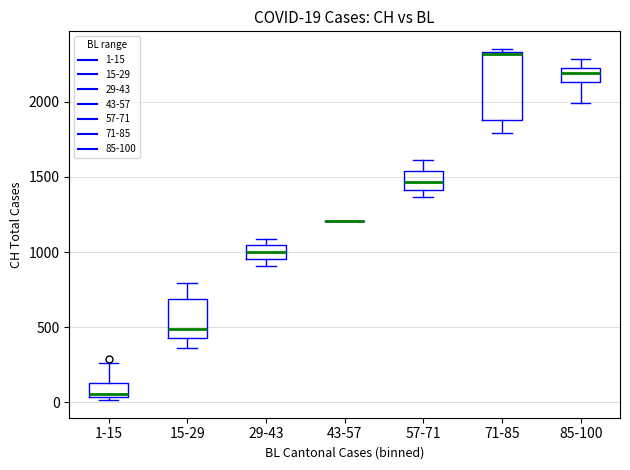

Which box is the tallest, from its lower edge to its upper edge?

71-85